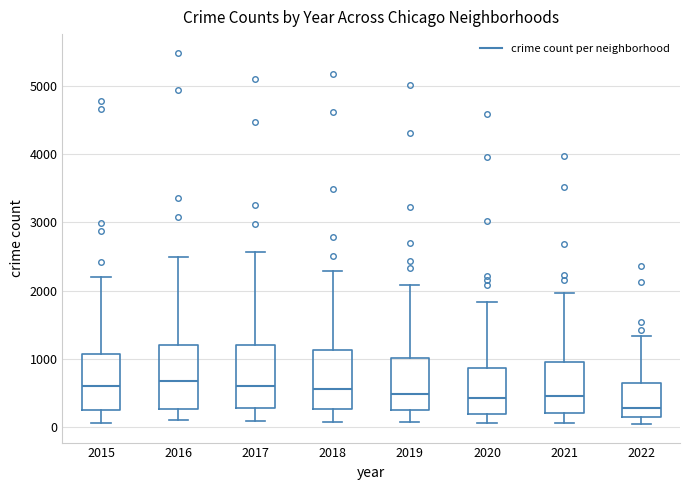

Where is the upper edge of the box at x = 2021 on the y-axis? The values are not printed on the chart, so give them approximately, as read against the axis.

1000